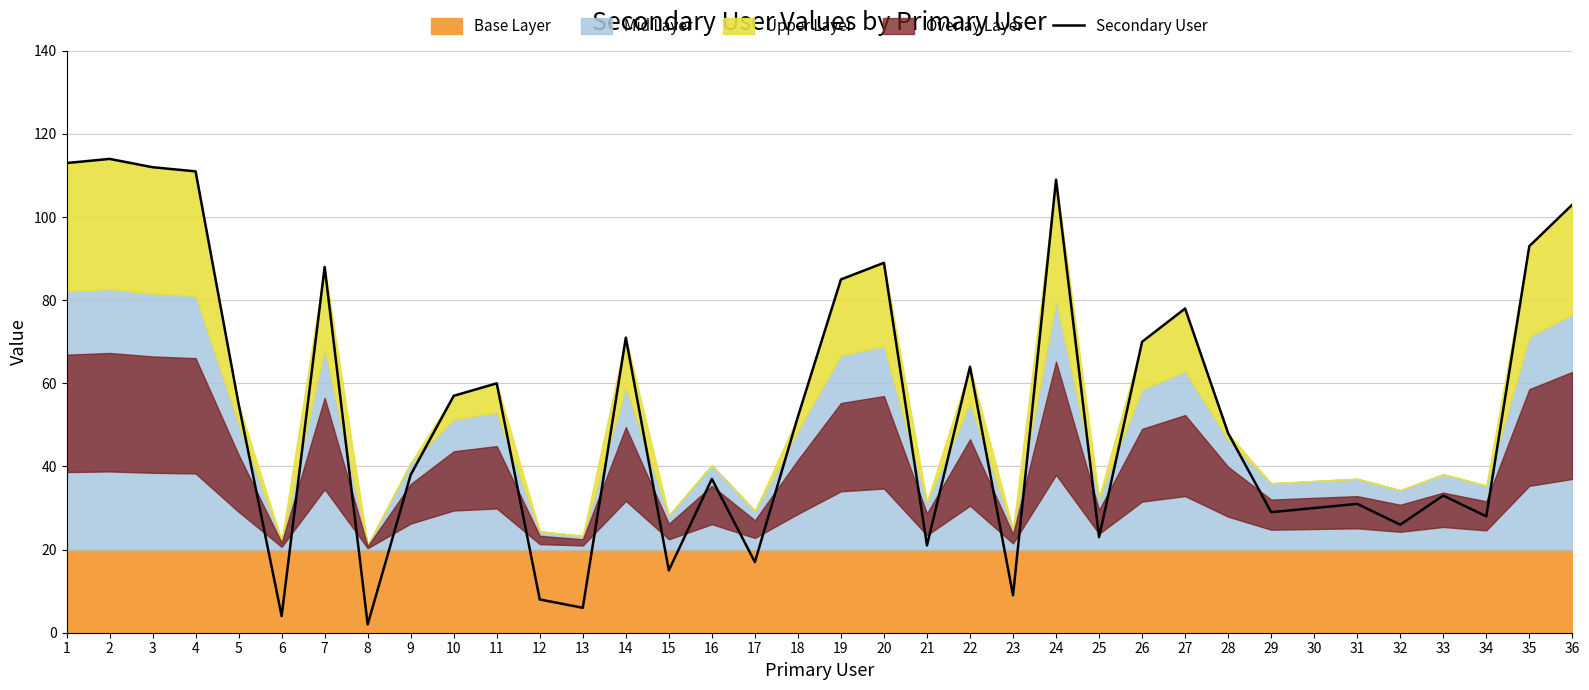

How many values exceed 52?

17